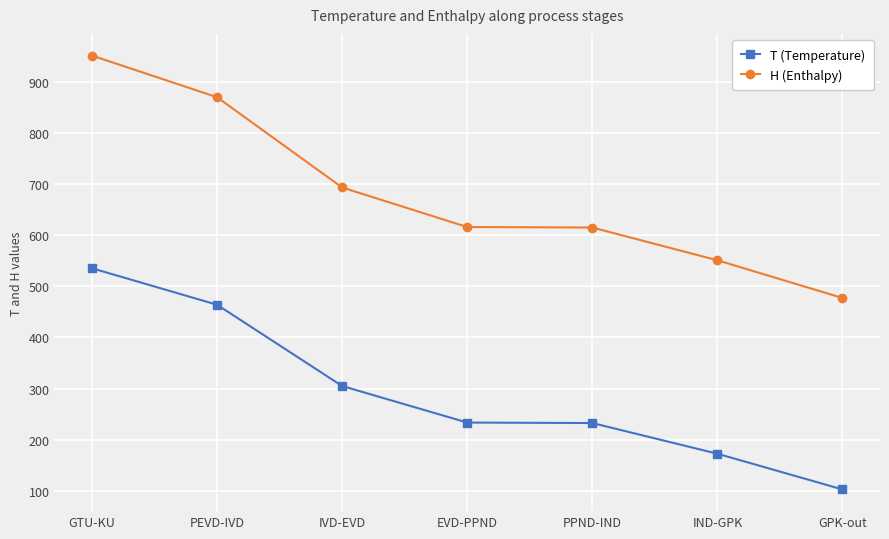

Which category has the highest value across all series?

GTU-KU